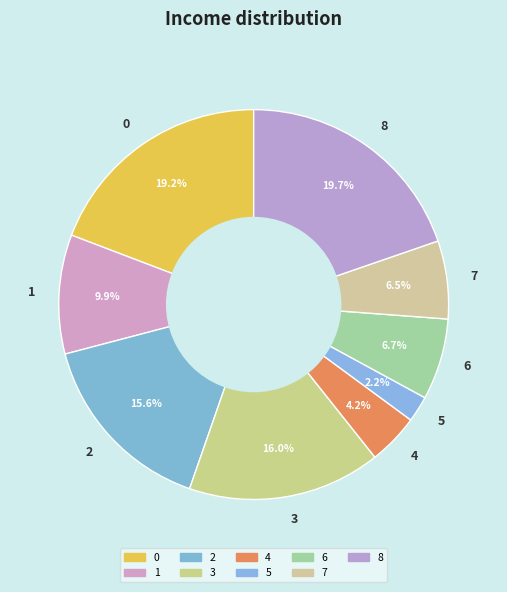

To the nearest percent, what portion does 6 represent?

7%